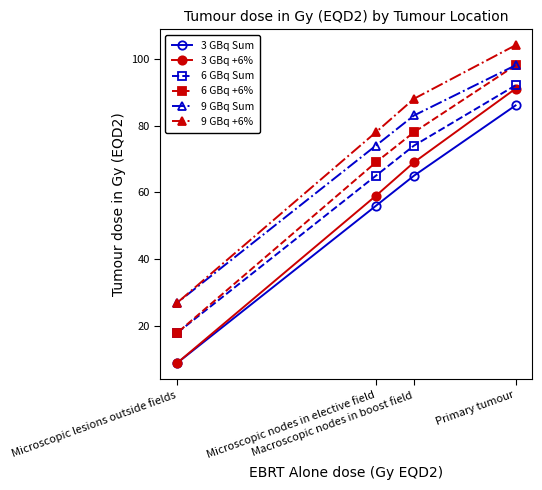

Which category has the lowest value across all series?

Microscopic lesions outside fields